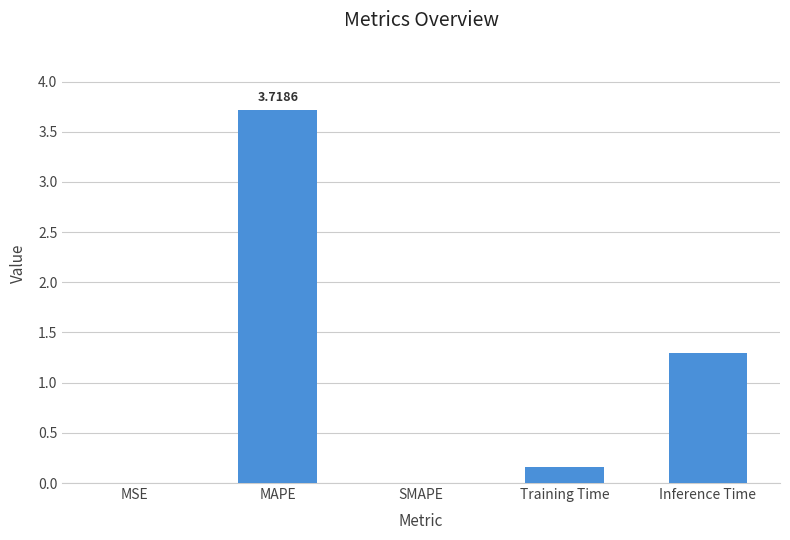

Between Inference Time and MAPE, which is larger?

MAPE